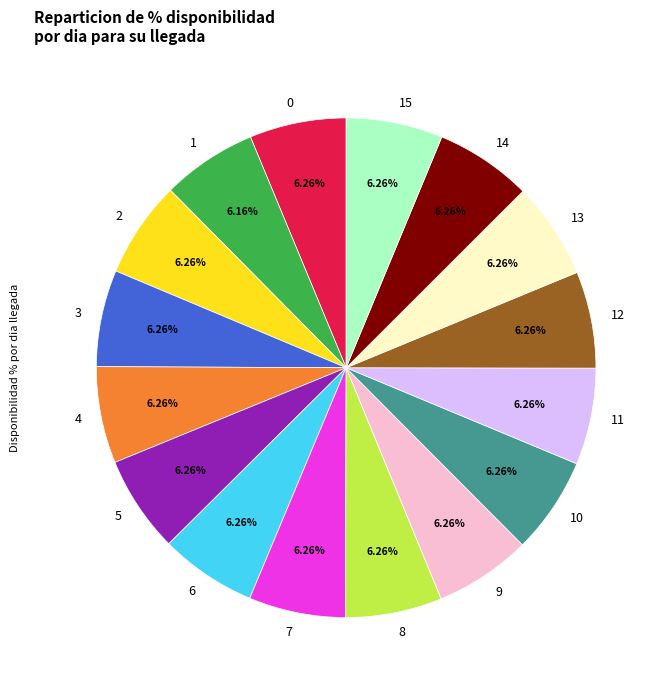

Is there any slice that represents more than half of the pie?

No